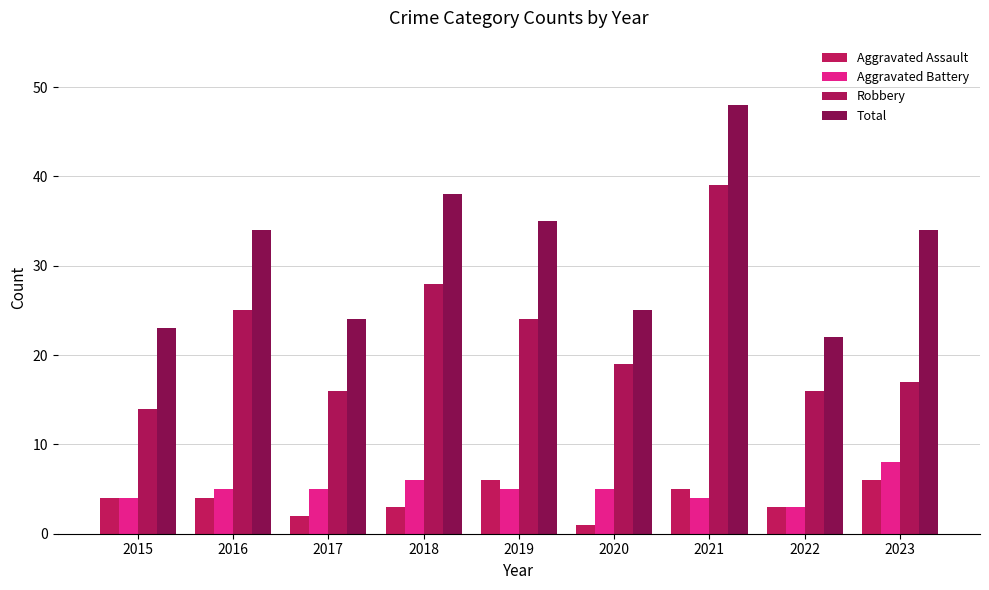

At which label does Total reach its peak?

2021